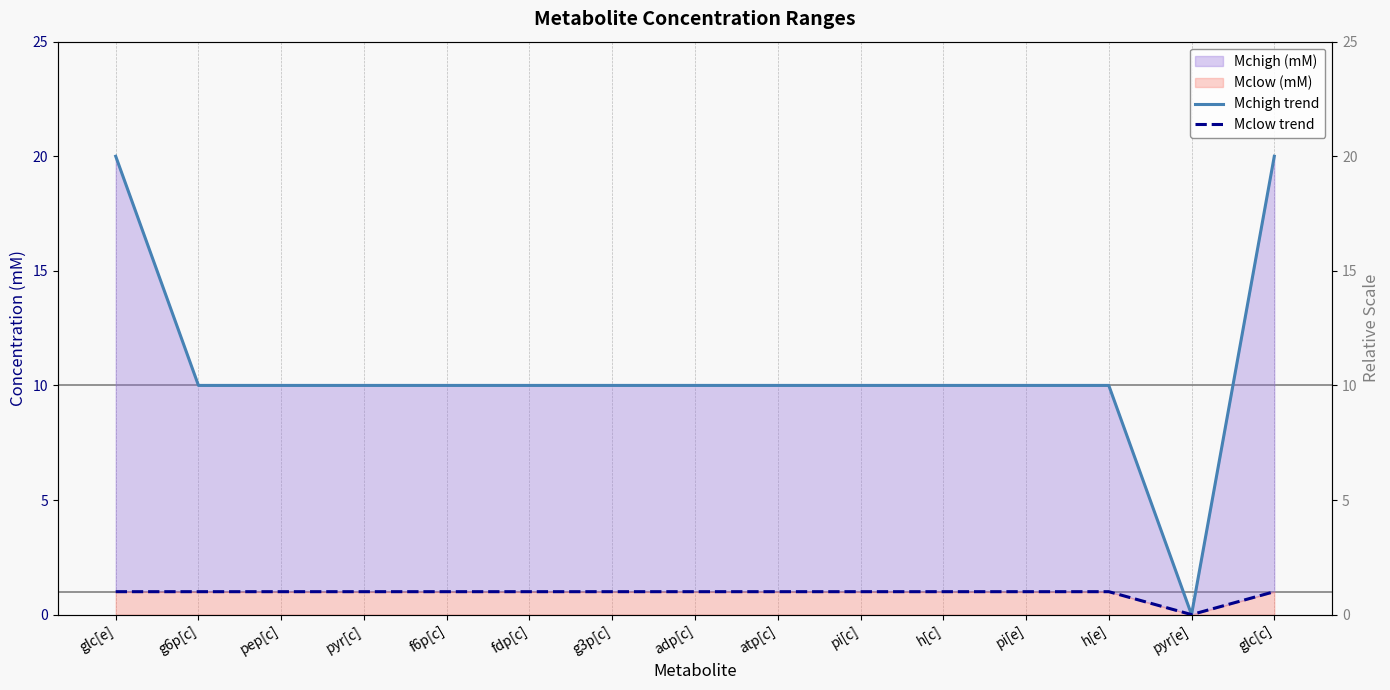

True or false: Mclow trend and Mchigh trend intersect in this chart.

False